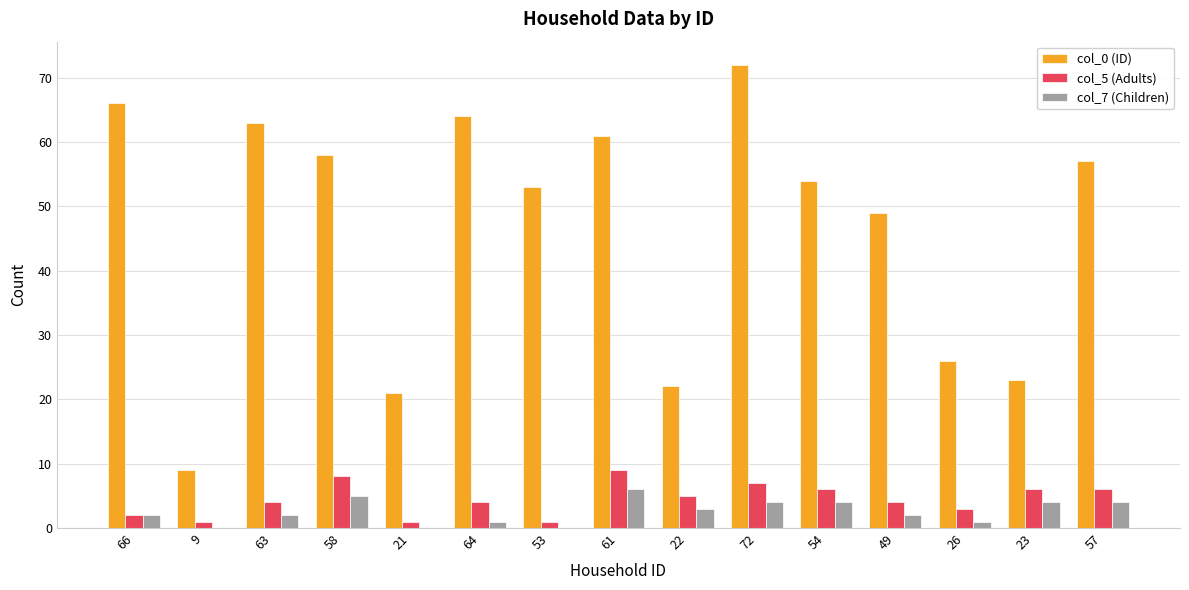

What is the total value across all series at 72?

83